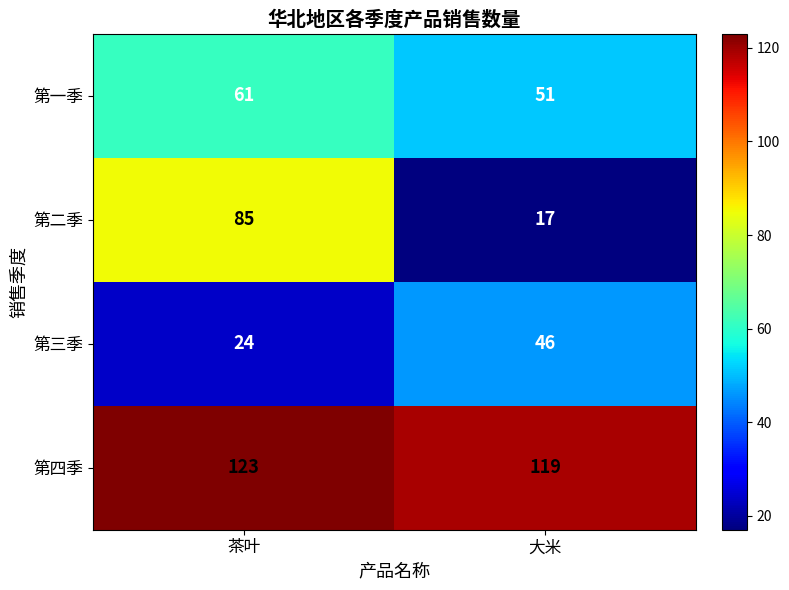

What is the maximum value shown in the chart?

123